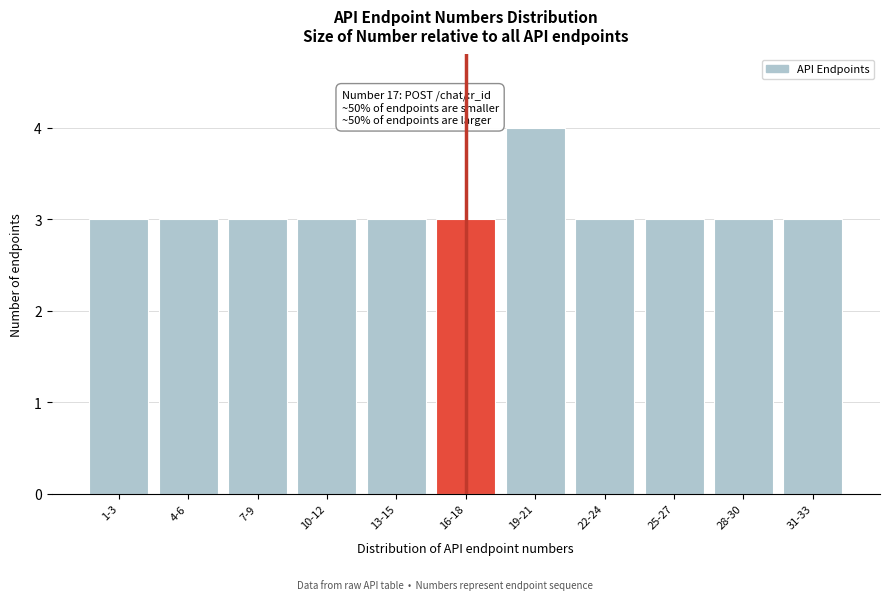

Reading left to right, extract all data points from this chart.

1-3=3	4-6=3	7-9=3	10-12=3	13-15=3	16-18=3	19-21=4	22-24=3	25-27=3	28-30=3	31-33=3